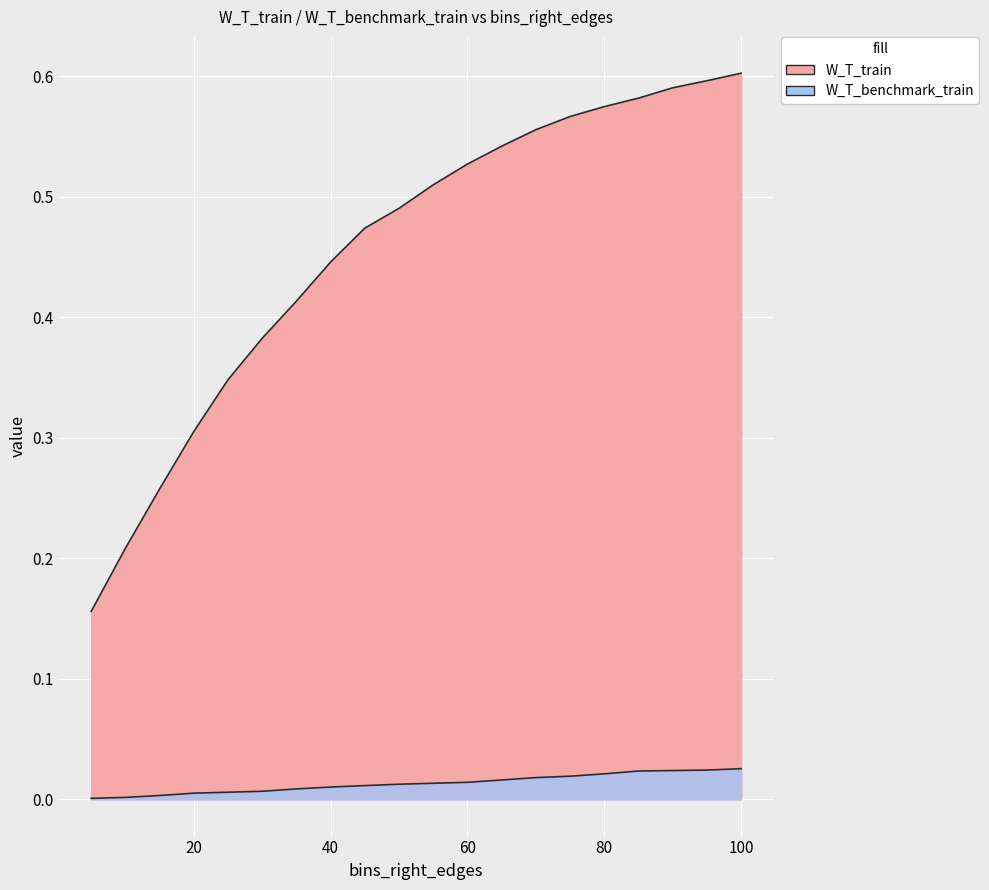

Which series changed the most between 35 and 60?

W_T_train